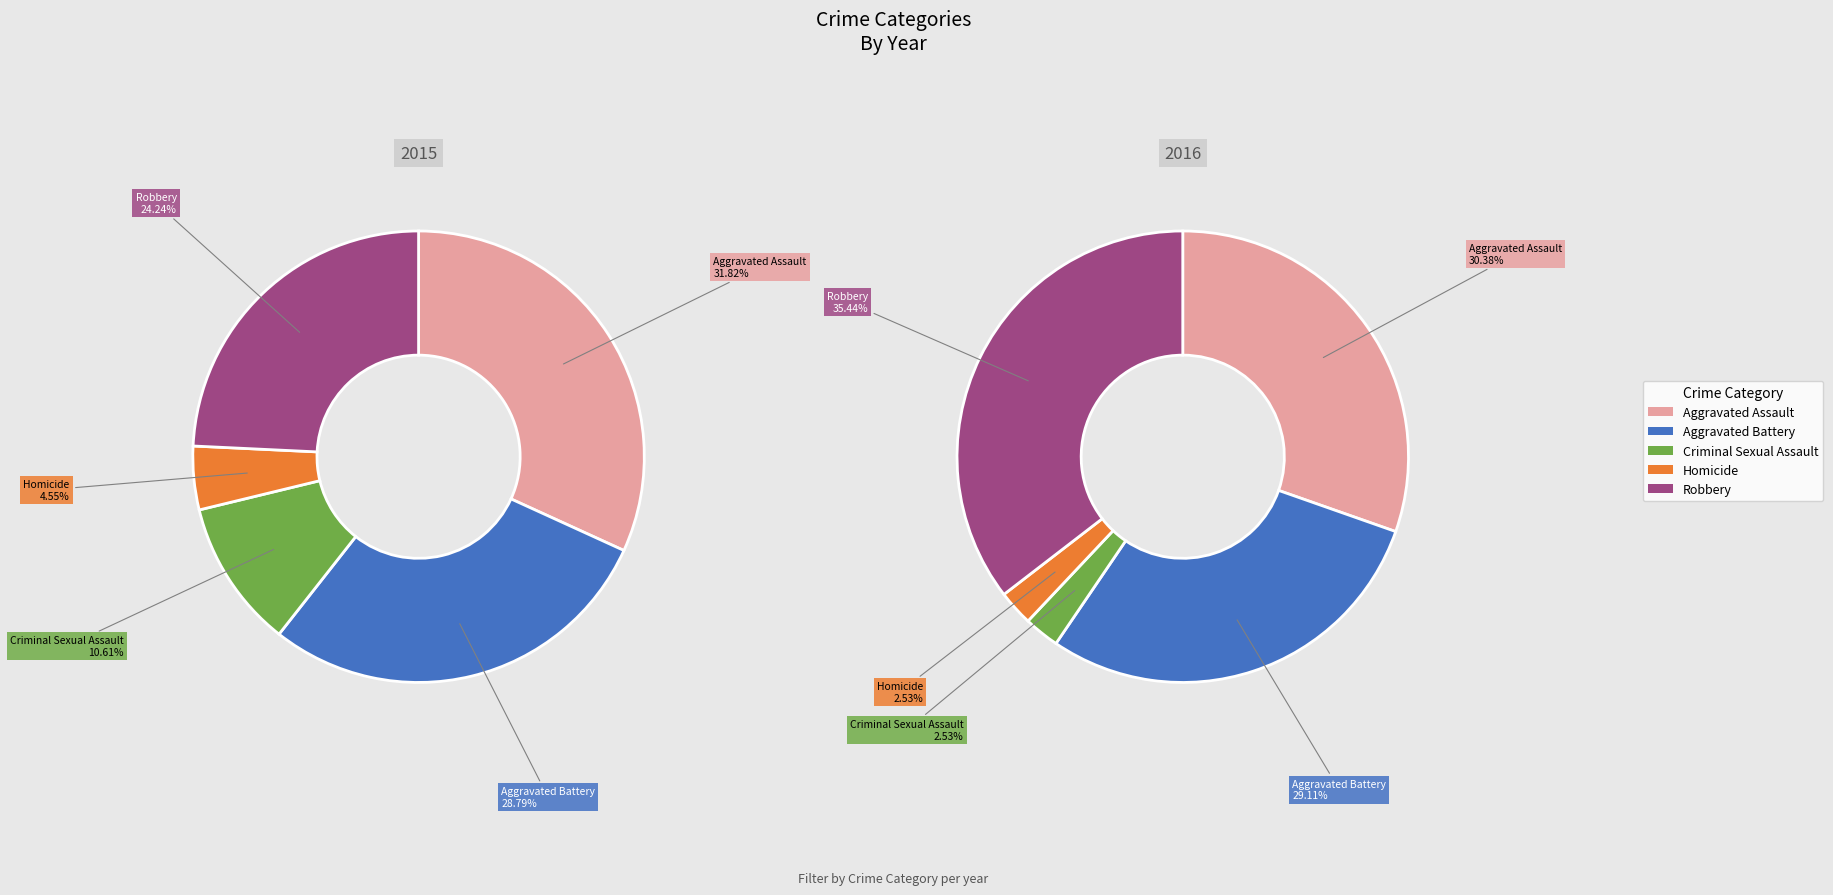

How many slices are in this pie chart?

5